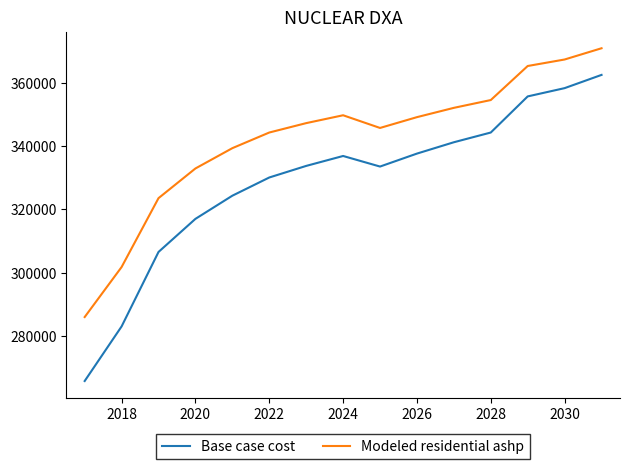

At how many categories does at least one series exceed 357913?

3